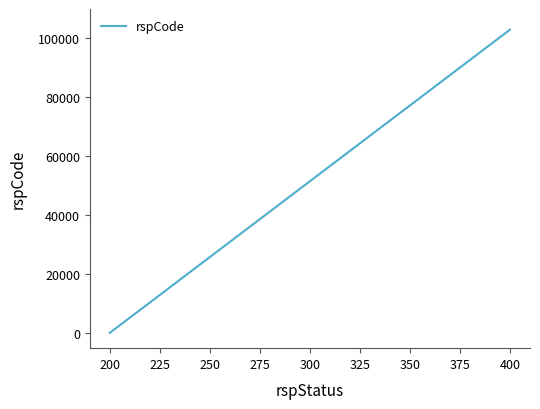

Does the chart have visible grid lines?

No